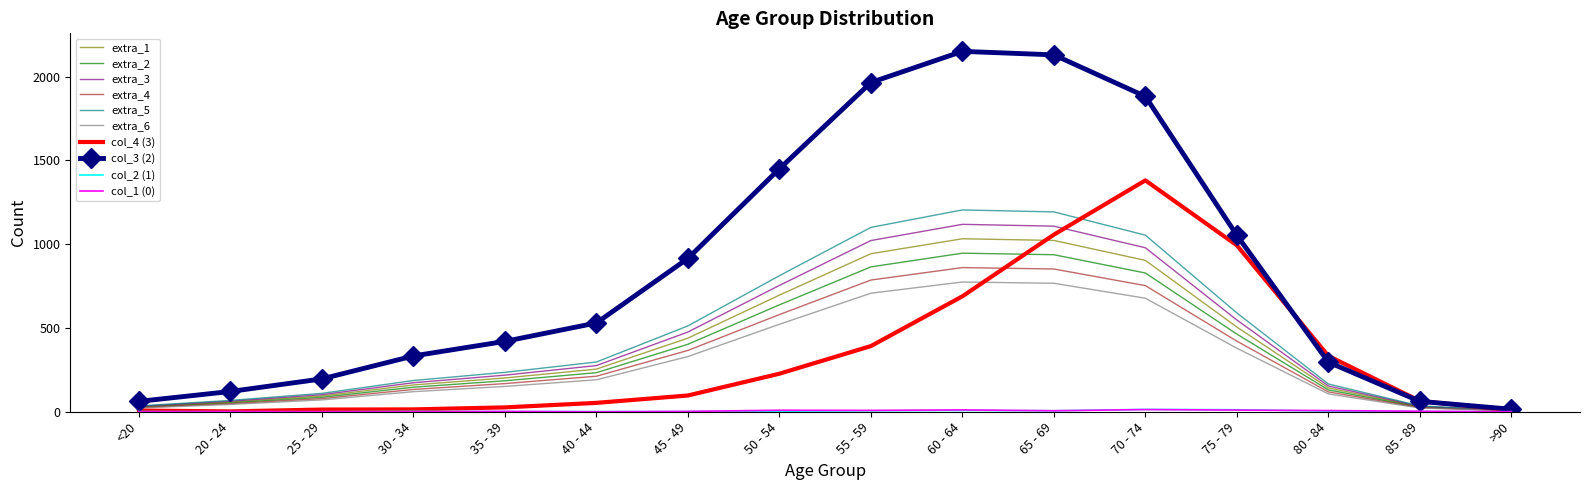

At which label is col_4 (3) closest to 691?

60 - 64